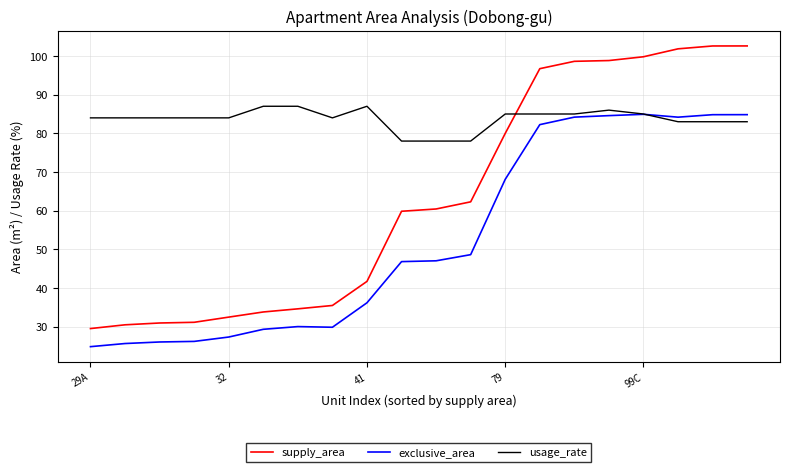

True or false: exclusive_area and supply_area cross at least once.

False